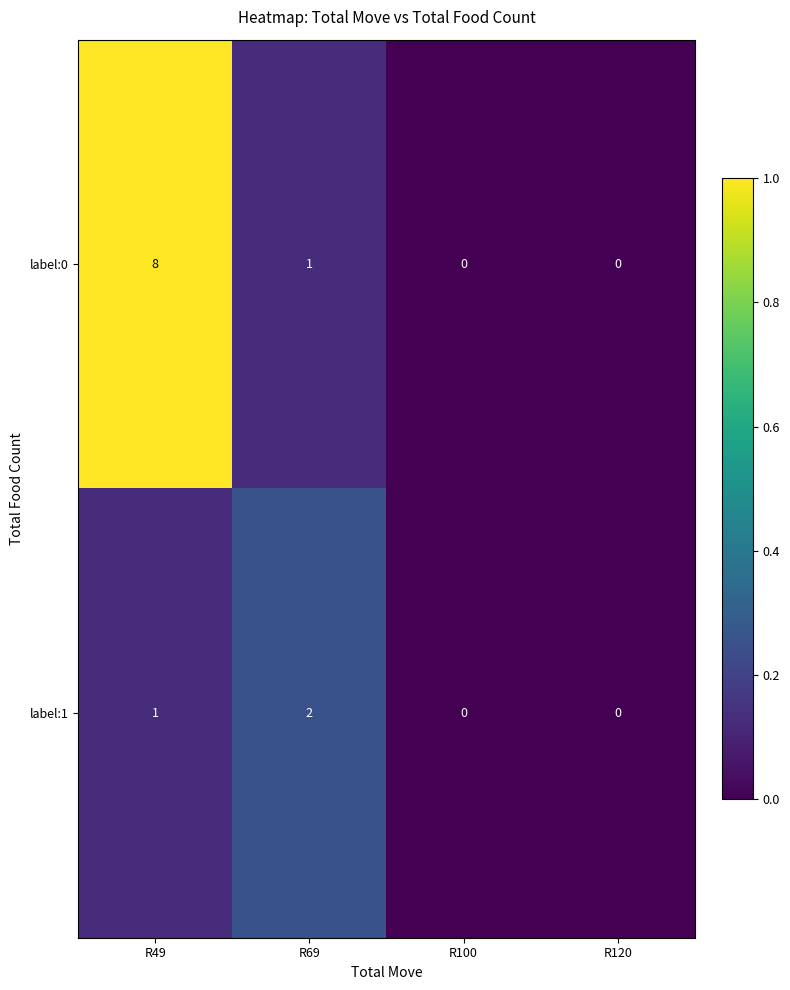

How many values in the label:0 series are below 1?

2